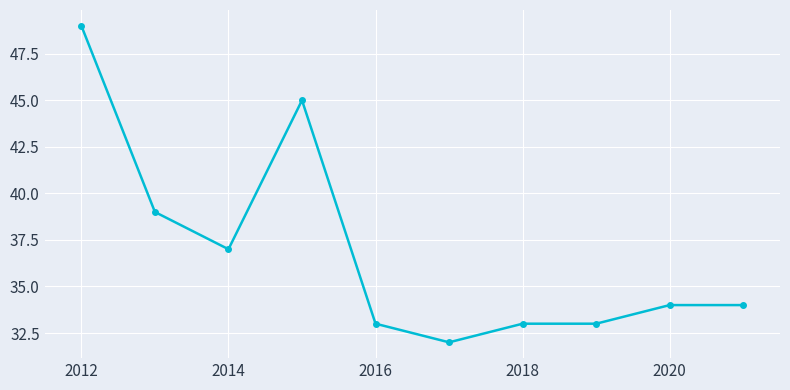

What is the value of the 8th point from the left?

33